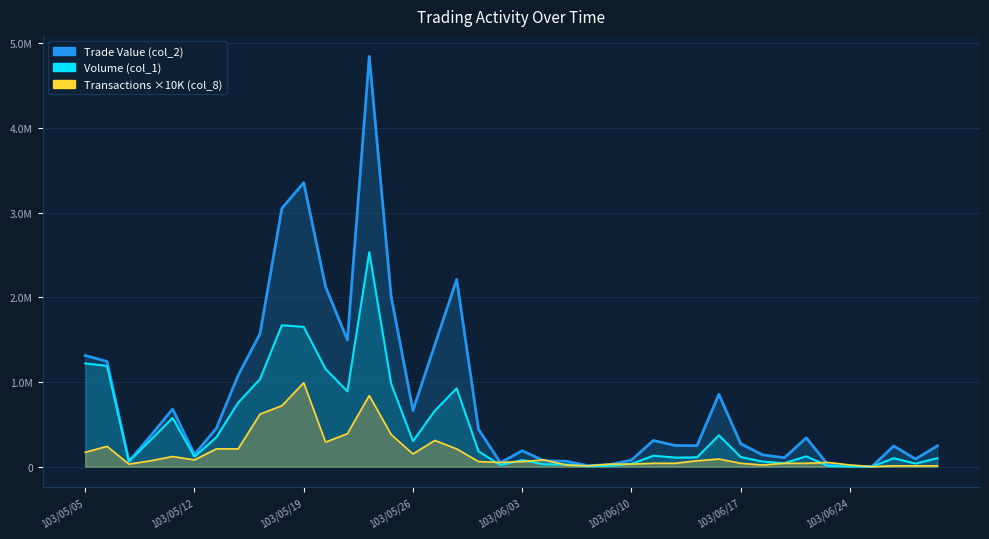

Between 103/05/22 and 103/06/27, which series saw the biggest shift?

Trade Value (col_2)